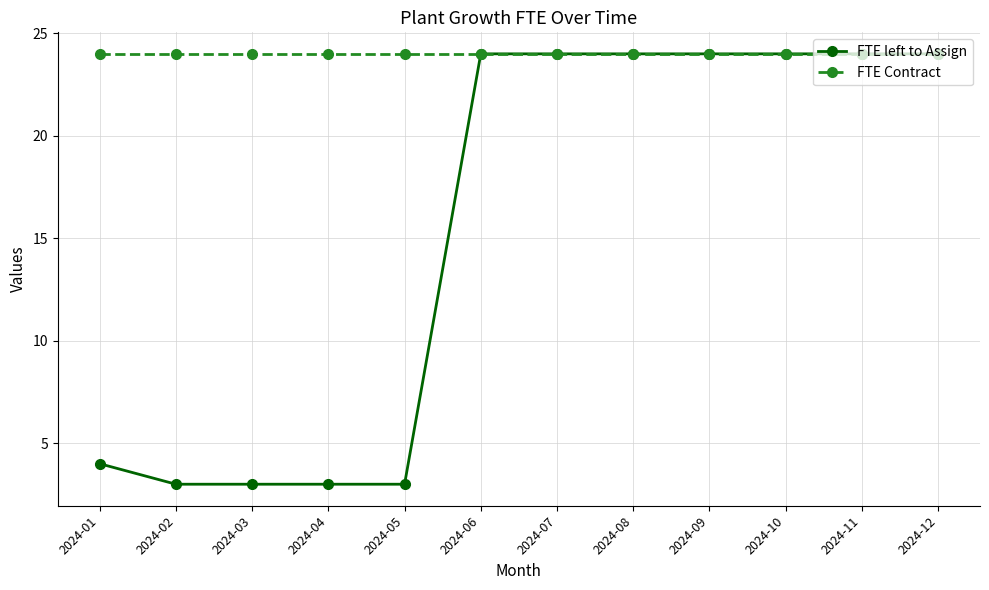

The FTE Contract series shows 9 at 2024-12. True or false?

False